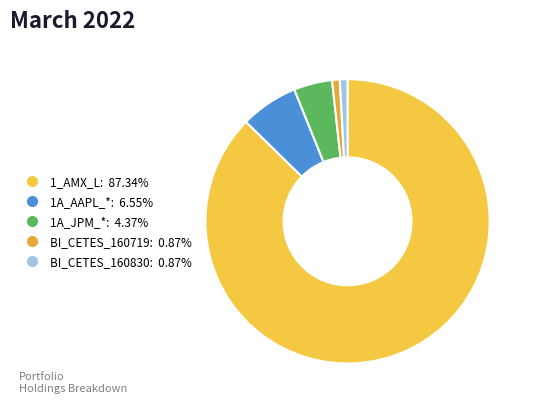

To the nearest percent, what is the combined percentage of 1A_JPM_* and 1_AMX_L?

92%